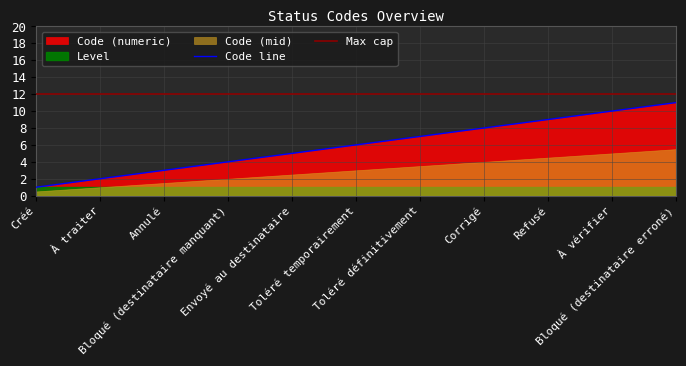

The value of Code line at Bloqué (destinataire manquant) is 7. True or false?

False